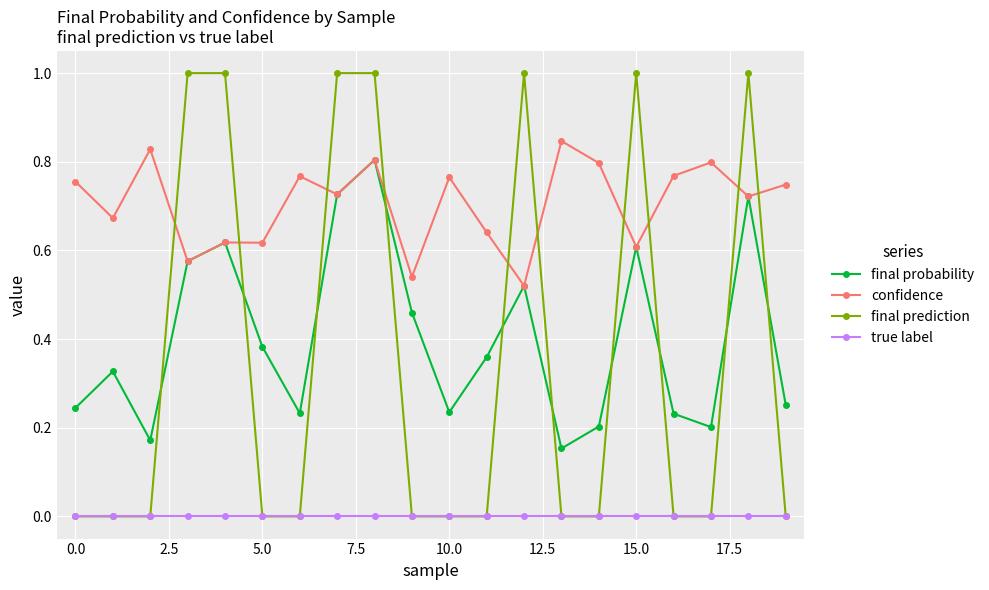

Which series has the largest total across all categories?

confidence